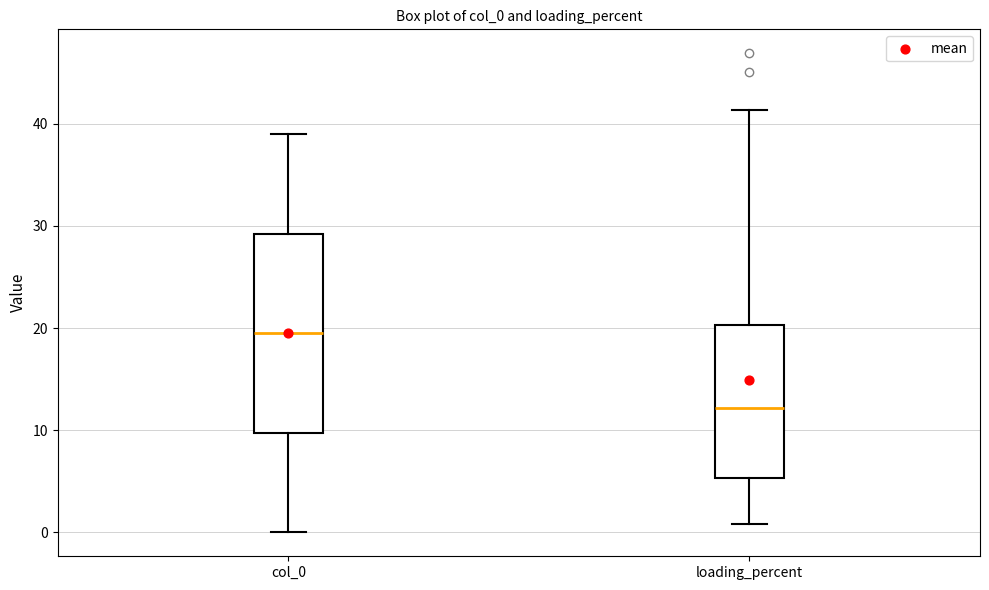

Which box's median line is the highest?

col_0